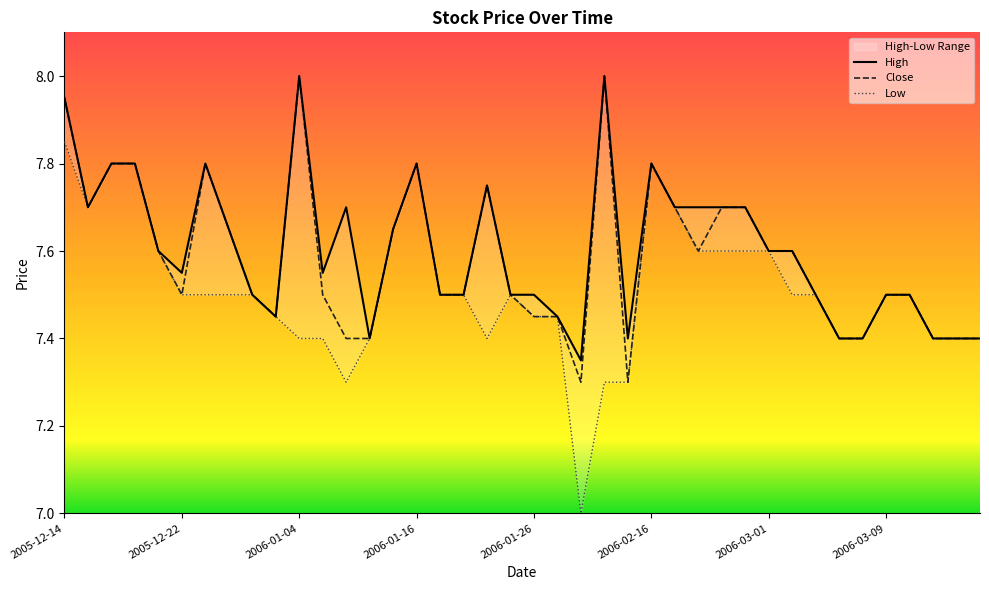

Which series has the largest range (max minus min)?

Low